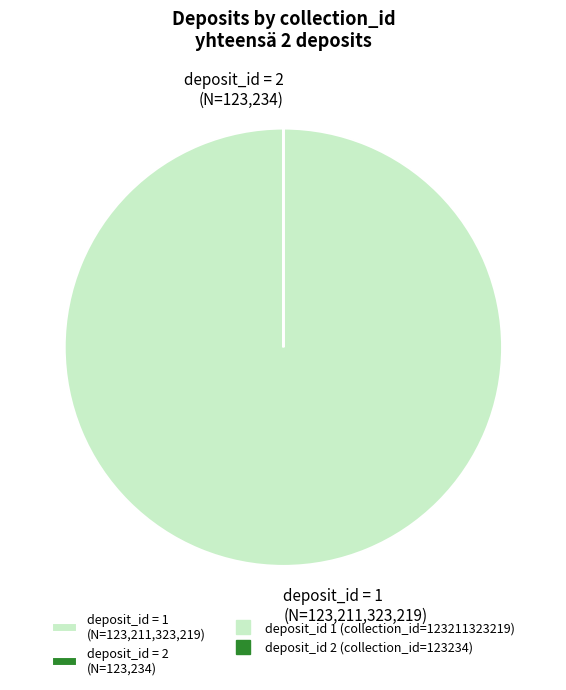

Which category accounts for the majority?

deposit_id = 1 (N=123,211,323,219)